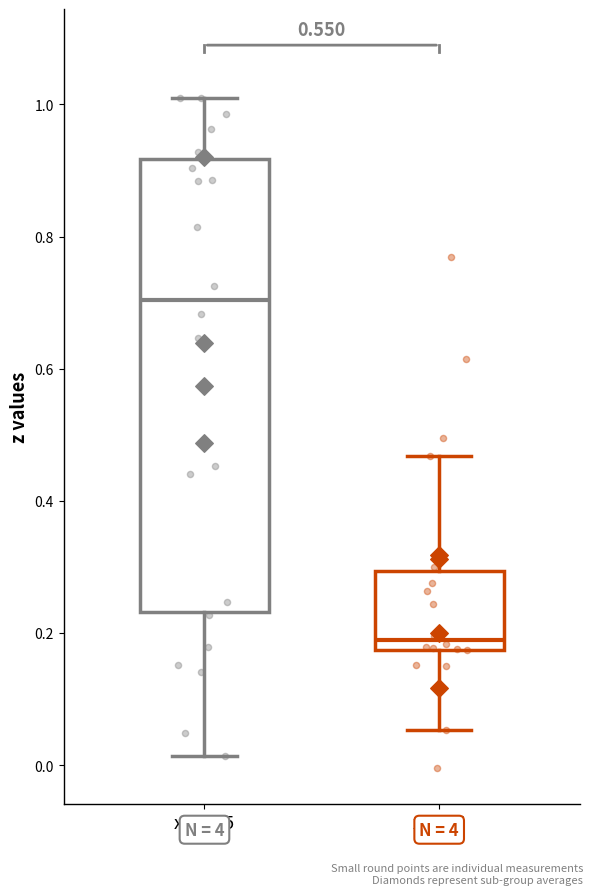

Where does the lower whisker of the box for x ≤ 0.5 end on the y-axis? The values are not printed on the chart, so give them approximately, as read against the axis.

0.02